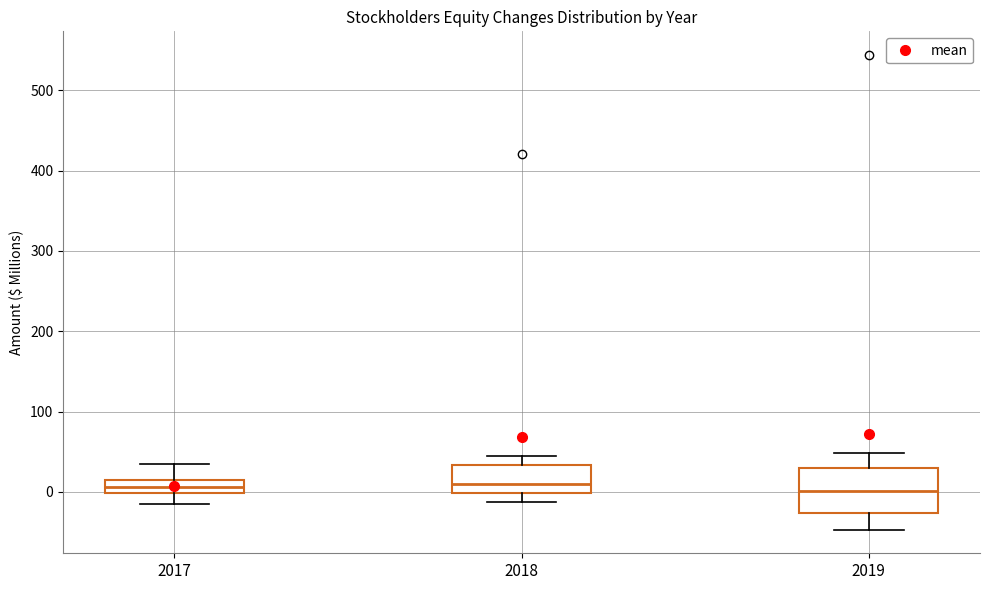

Where does the lower whisker of the box at x = 2018 end on the y-axis? The values are not printed on the chart, so give them approximately, as read against the axis.

-10